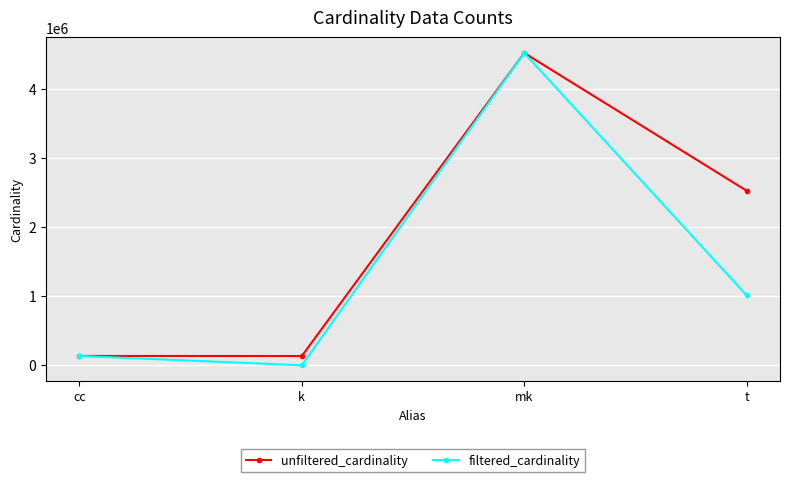

What is the sum of the unfiltered_cardinality values at cc and mk?

4659016